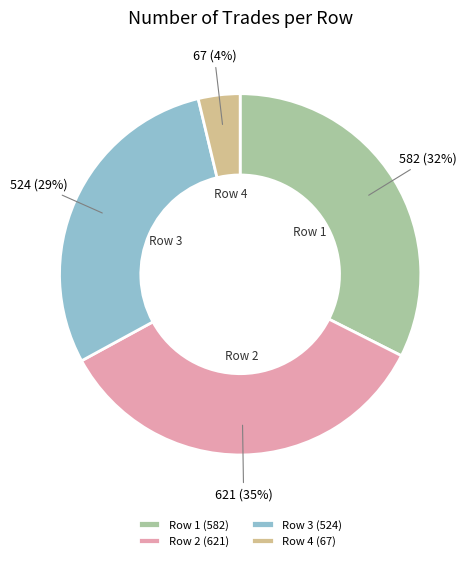

To the nearest percent, what is the average slice percentage?

25%